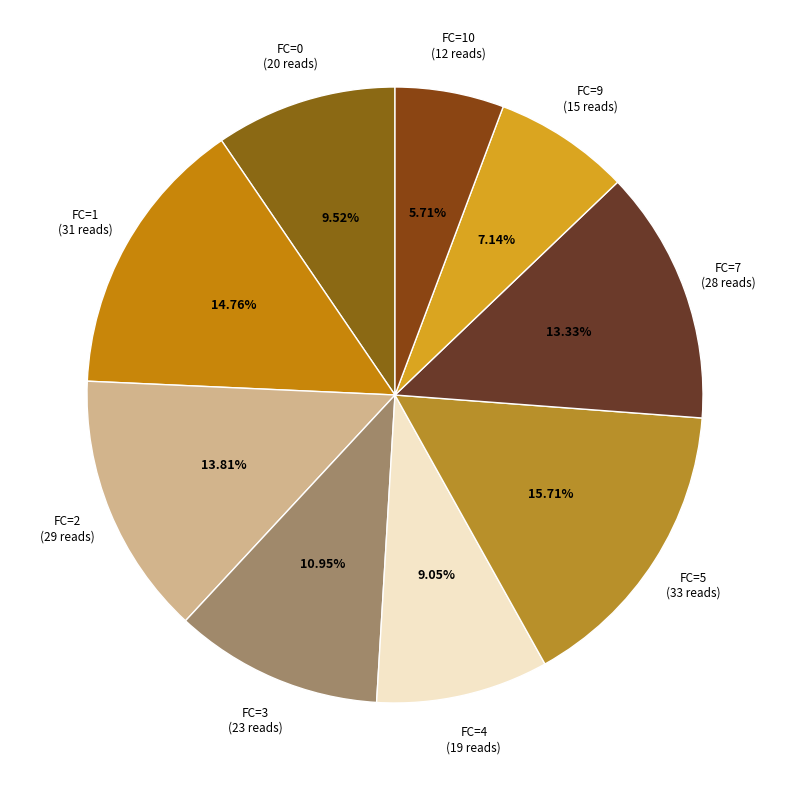

Is the sum of FC=0 and FC=4 greater than half?

No